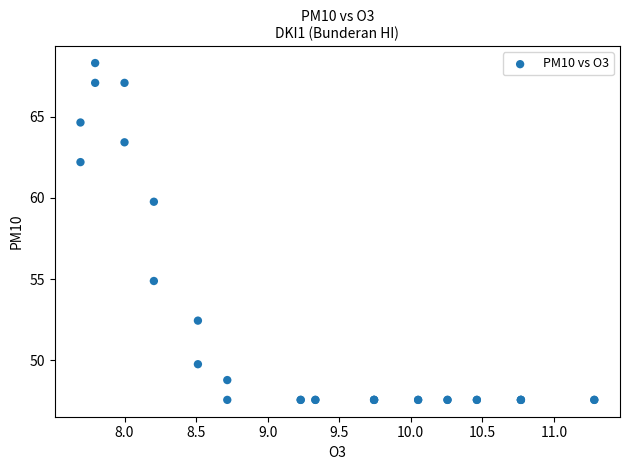

What Y value in the scatter plot is closest to 57?

54.9